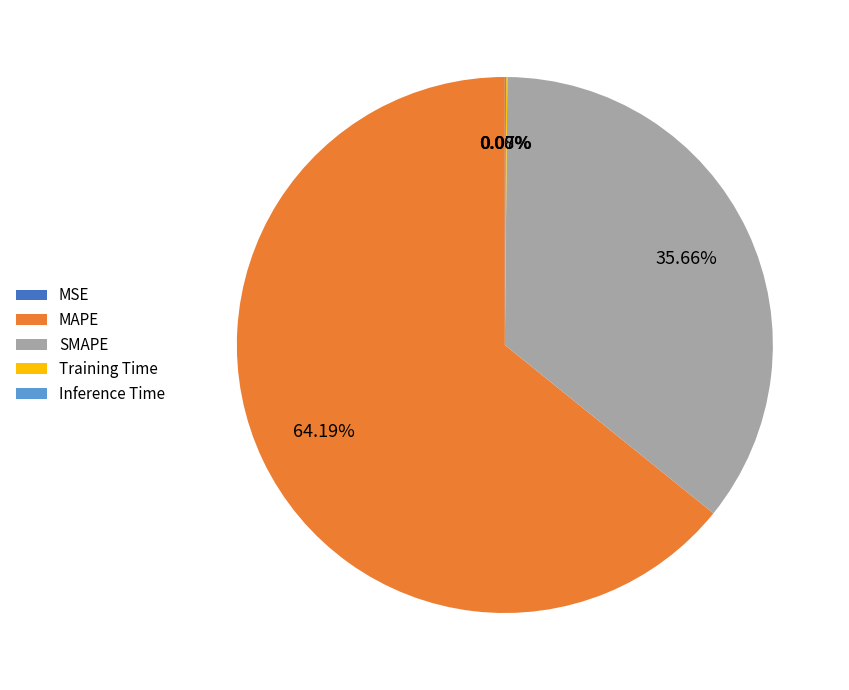

Is MAPE the majority of the pie?

Yes